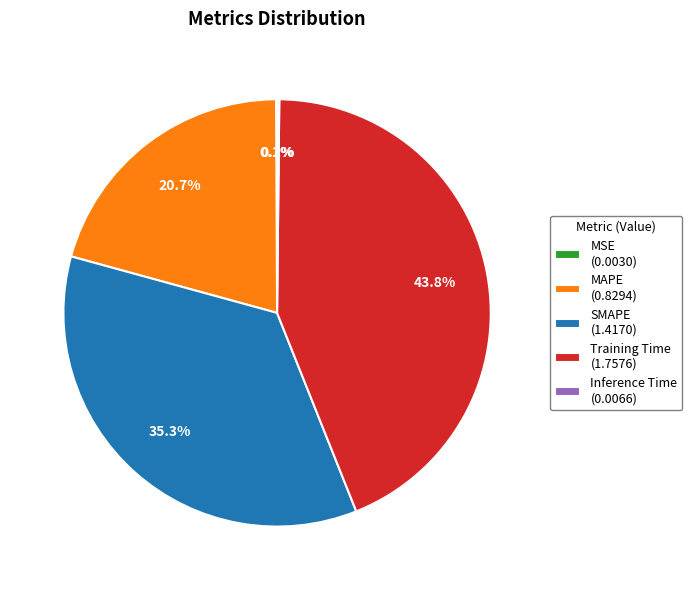

Does SMAPE account for over 50% of the chart?

No